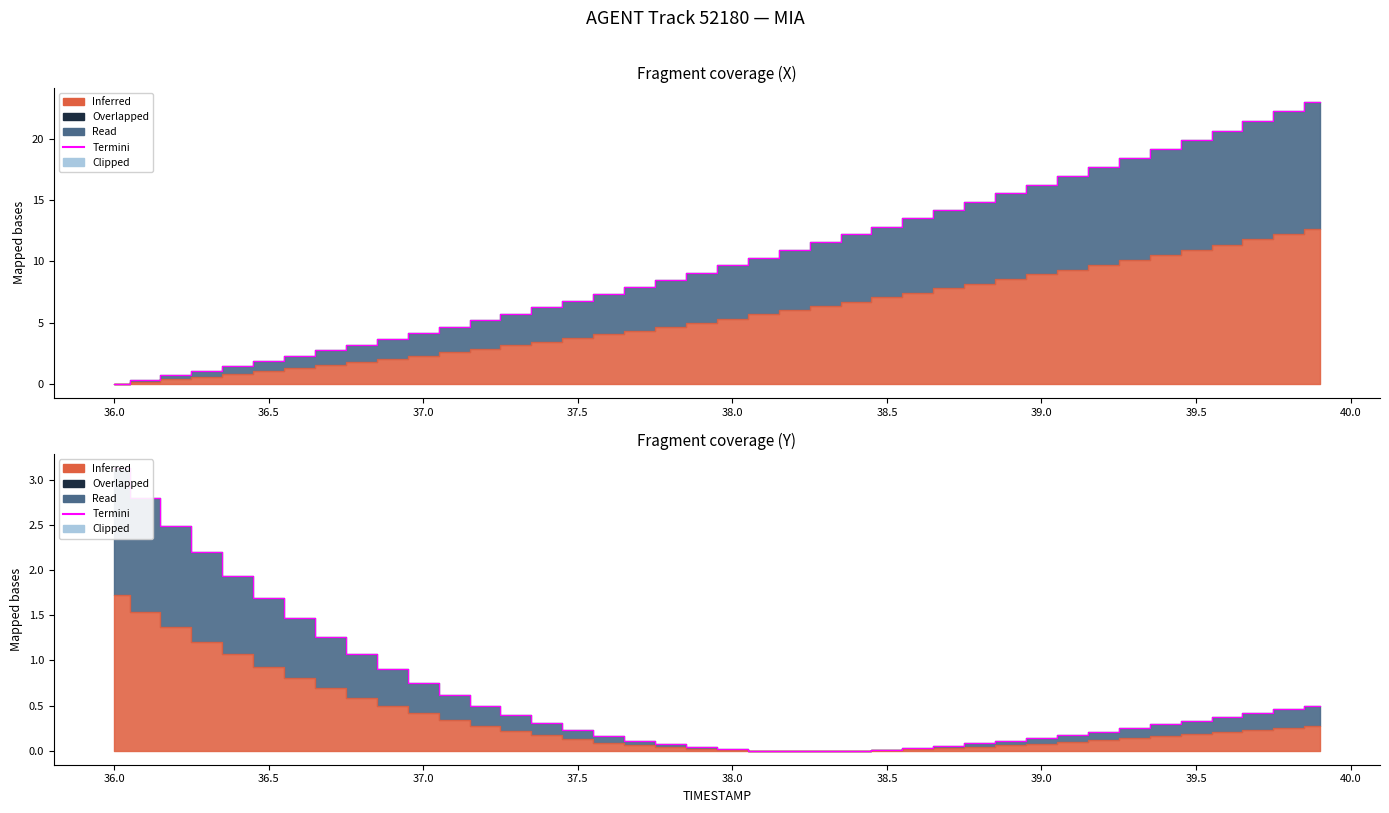

What is the difference between the maximum and second lowest values?

3.1